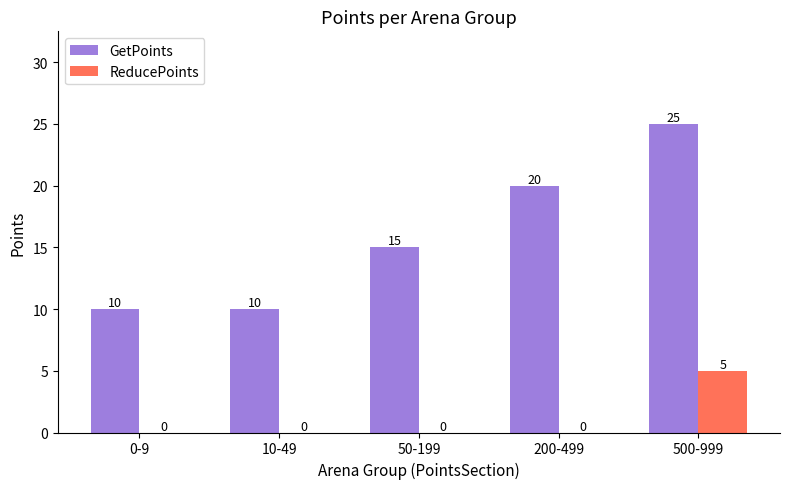

What is the spread (max minus min) of values at 500-999?

20